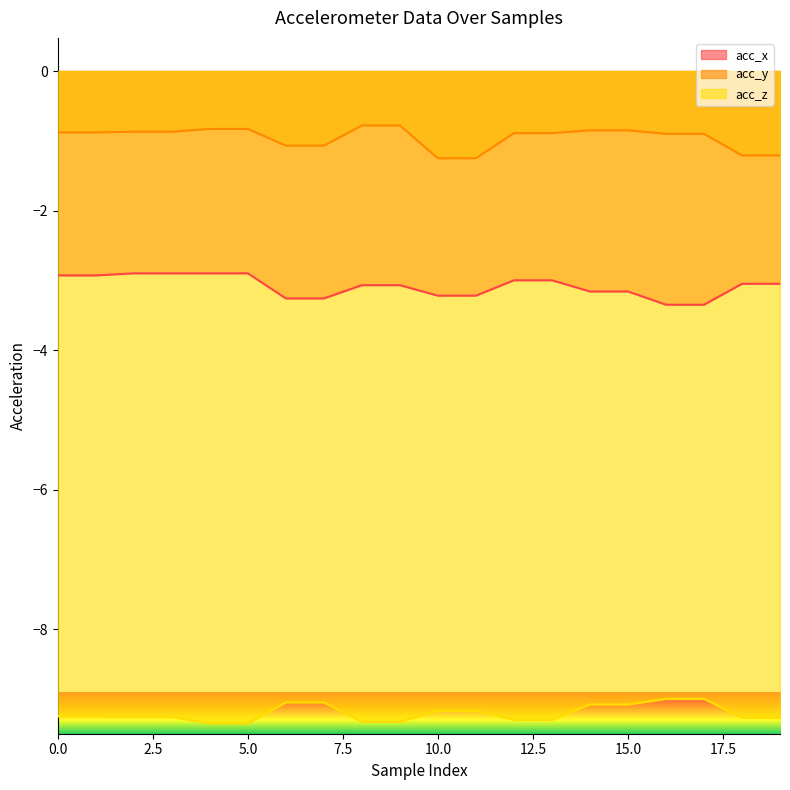

Which has a higher value, 14 or 4?

4